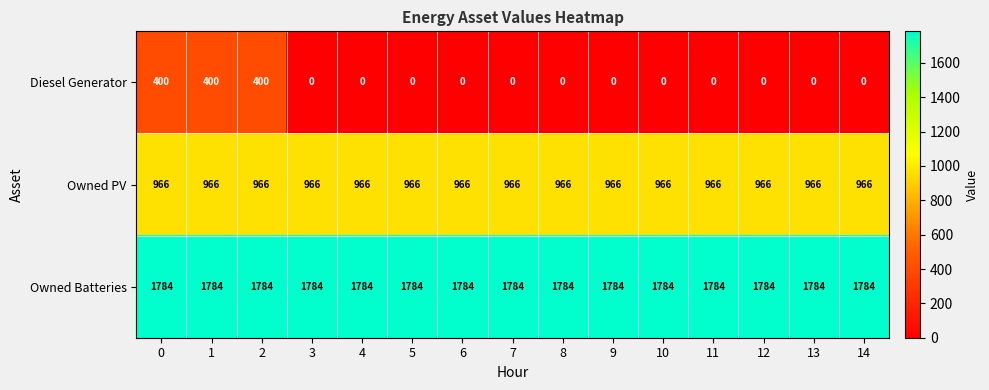

What is the greatest value displayed?

1784